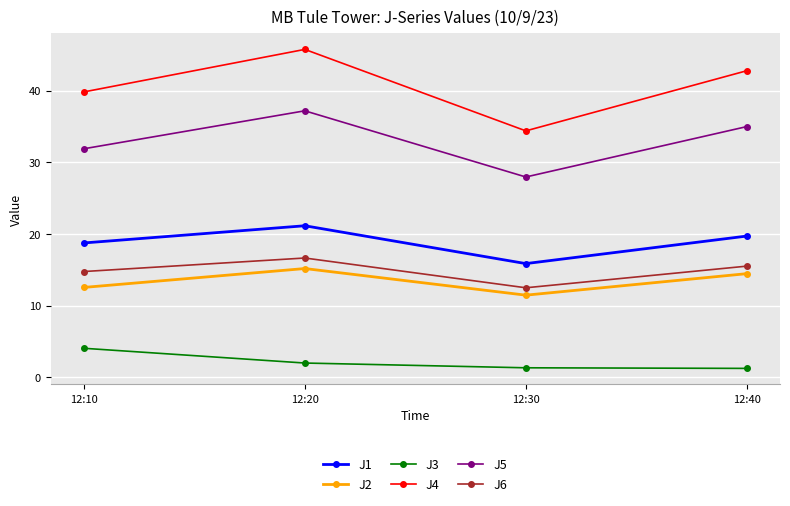

At which category does J4 reach its first local valley?

12:30